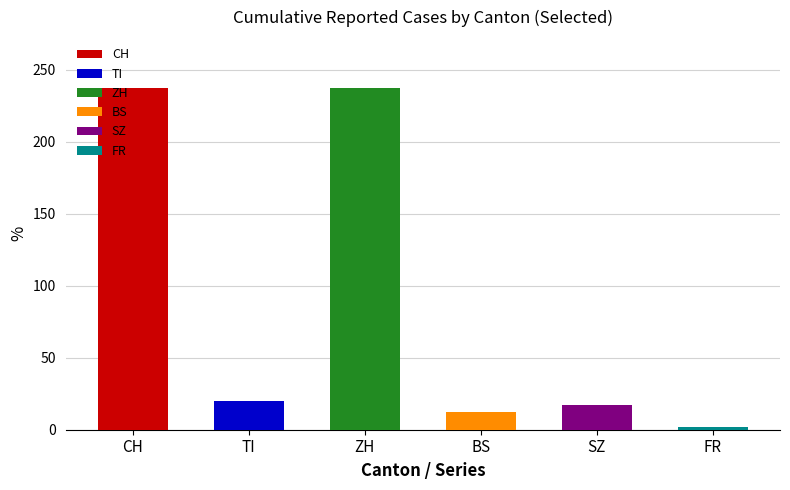

Does the chart contain any negative values?

No